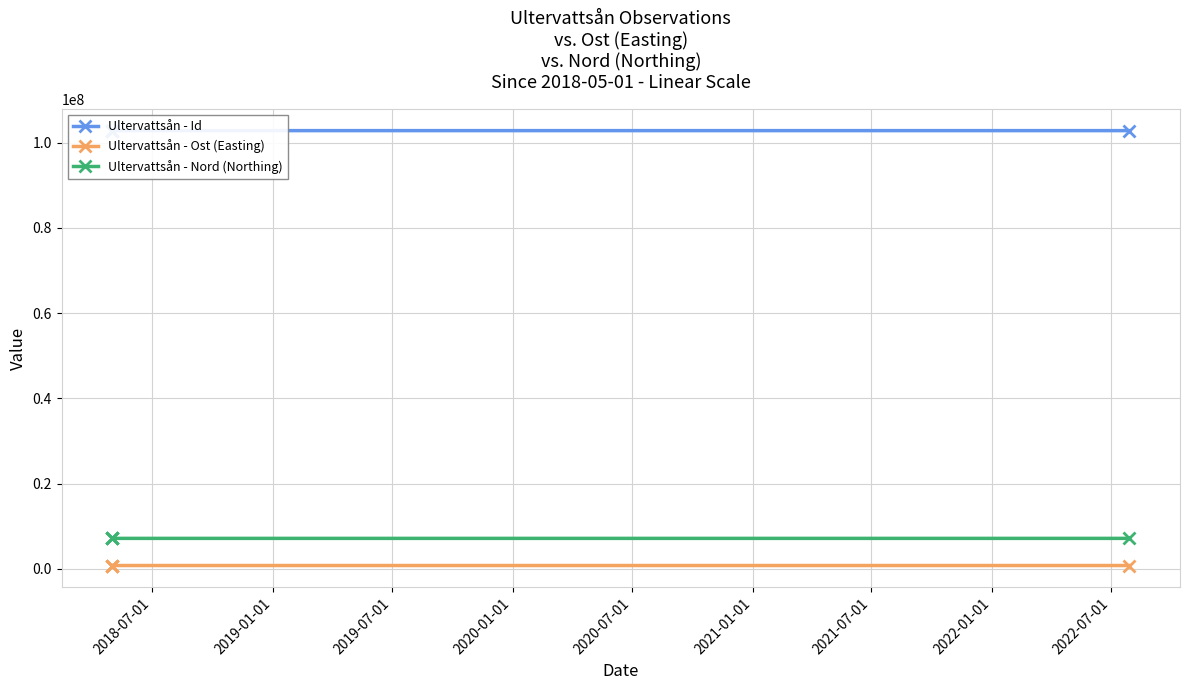

Is it true that Ultervattsån - Nord (Northing) equals 11509109.6 at 2019-01-01?

False